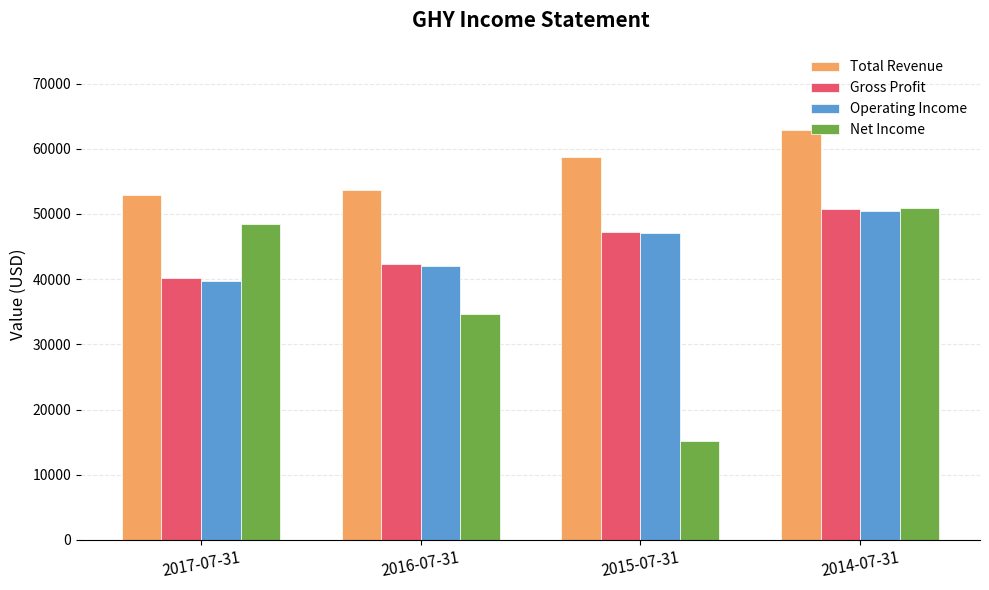

Which series has the largest total across all categories?

Total Revenue